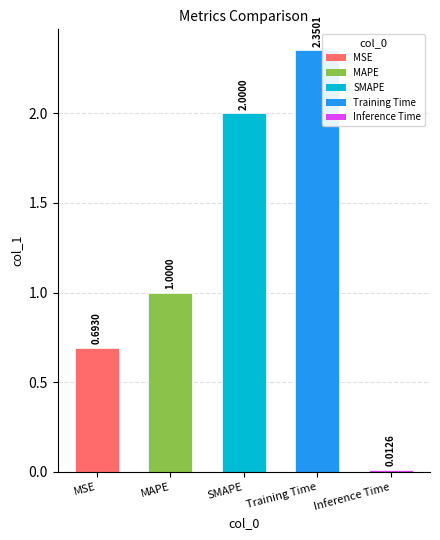

Does the chart contain any negative values?

No